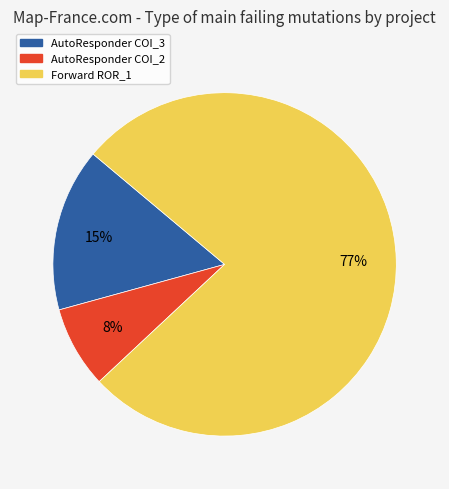

Is there a majority slice in this chart?

Yes